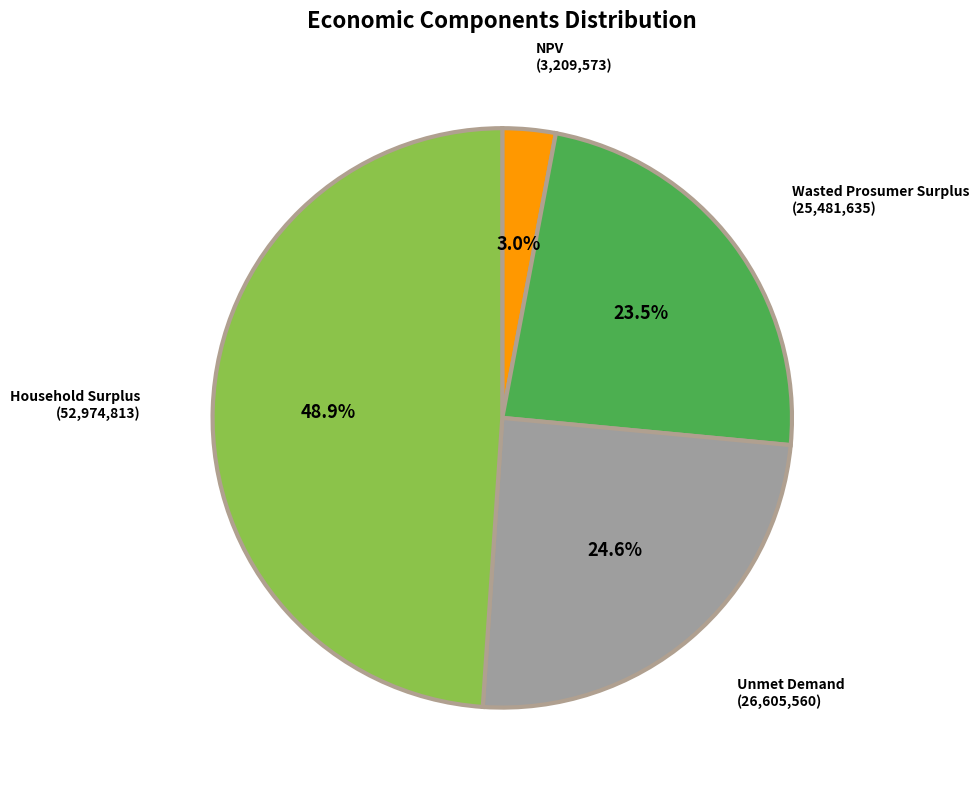

To the nearest percent, what is the average slice percentage?

25%